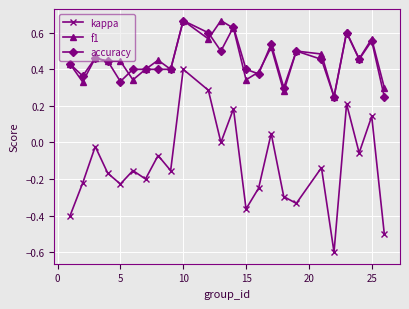

Which series has the largest range (max minus min)?

kappa